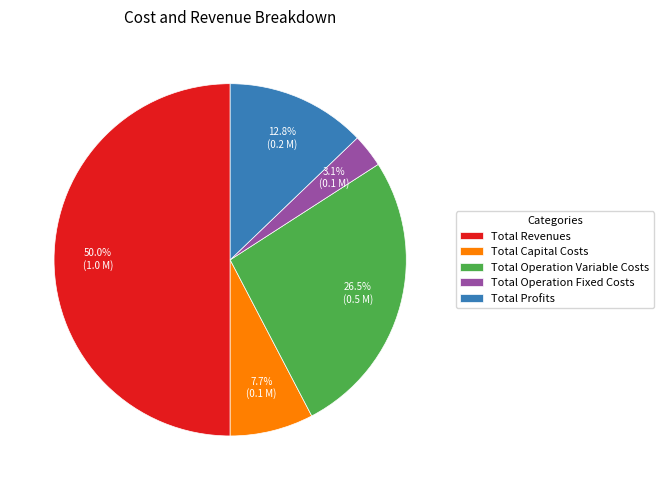

To the nearest percent, what is the combined percentage of Total Operation Fixed Costs and Total Operation Variable Costs?

30%